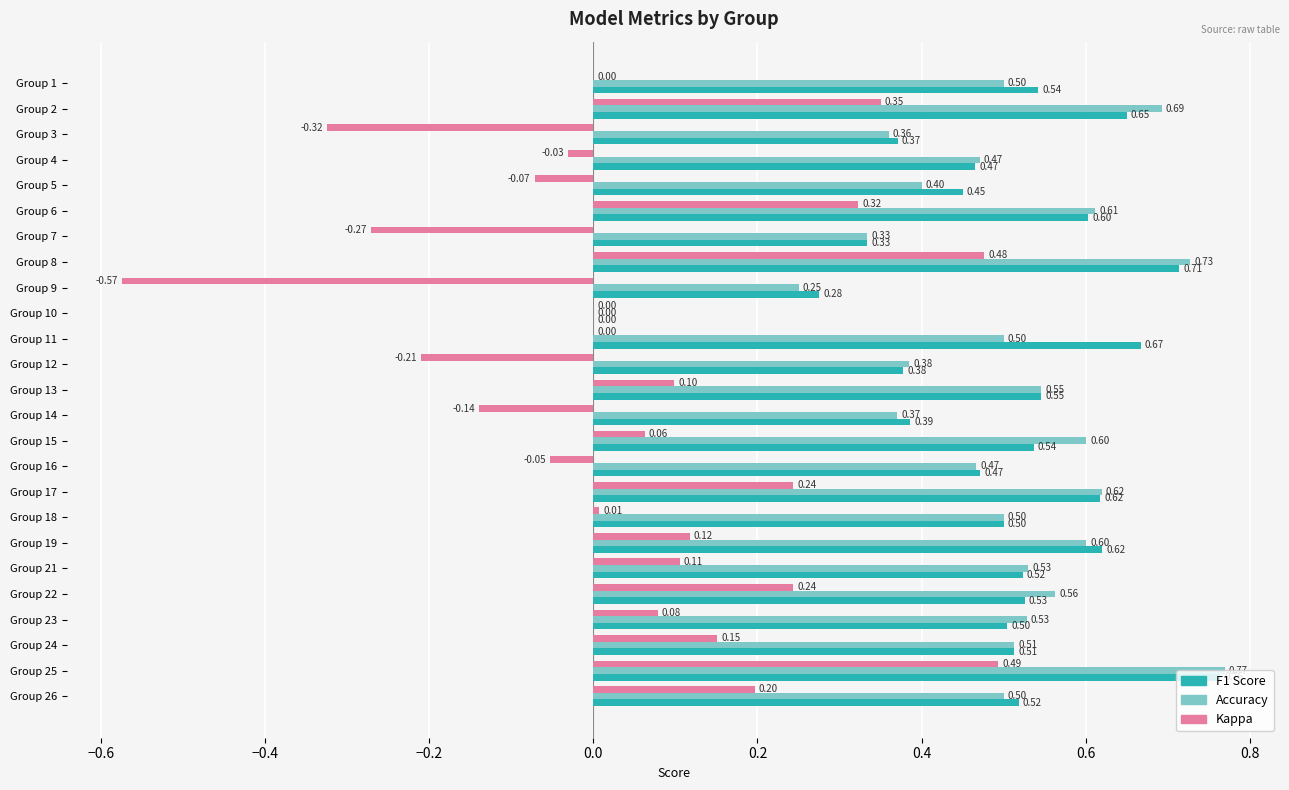

At which category is the sum across all series the highest?

Group 25